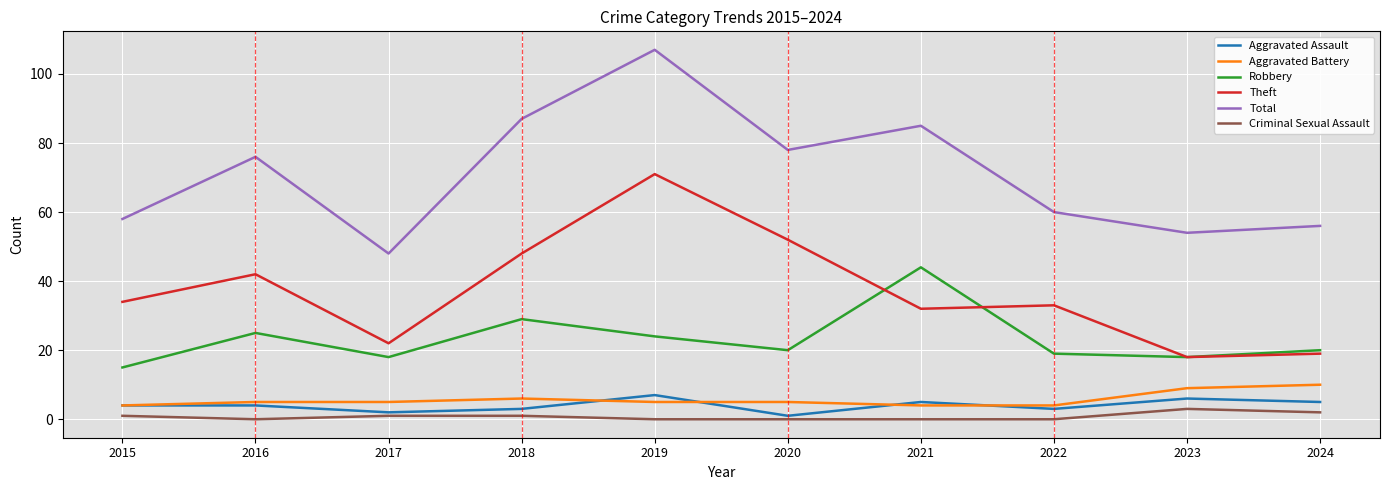

At how many categories does at least one series exceed 73?

5